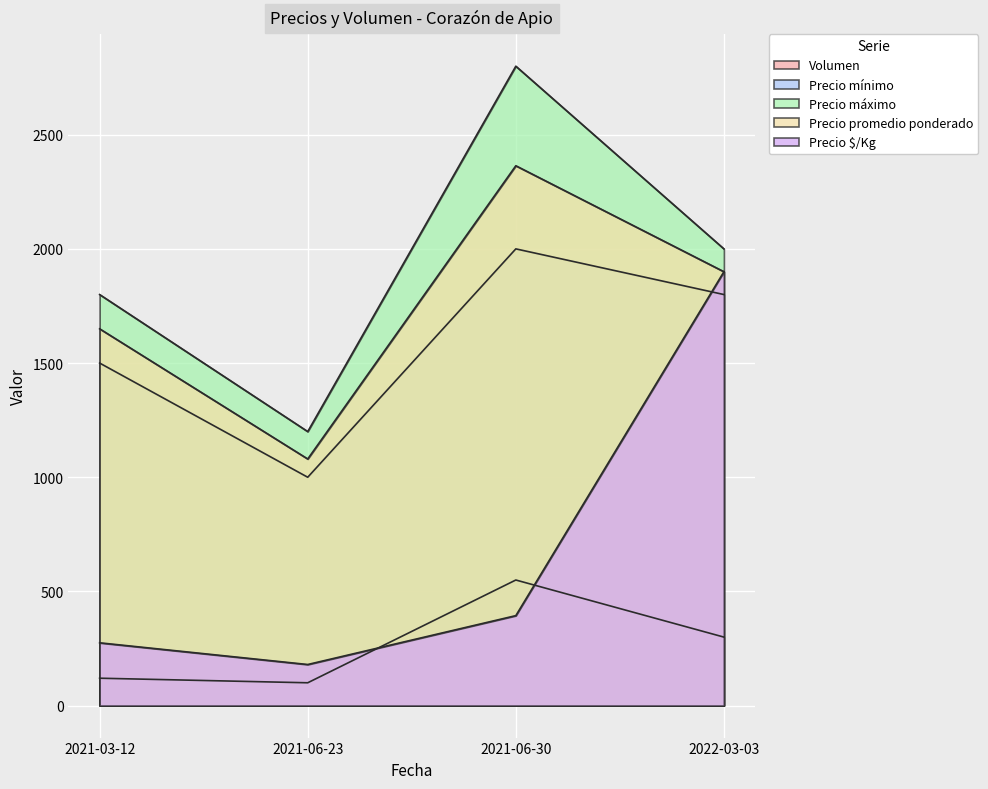

How many categories are shown in the chart?

4